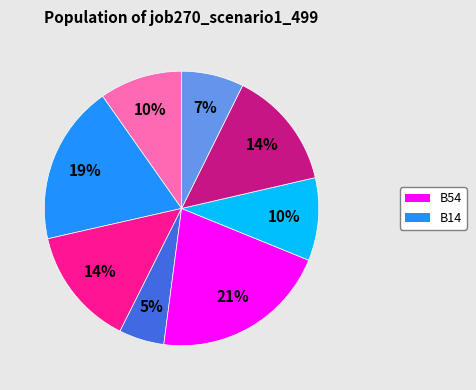

To the nearest percent, what is the difference between the largest and smallest slice percentages?

16%